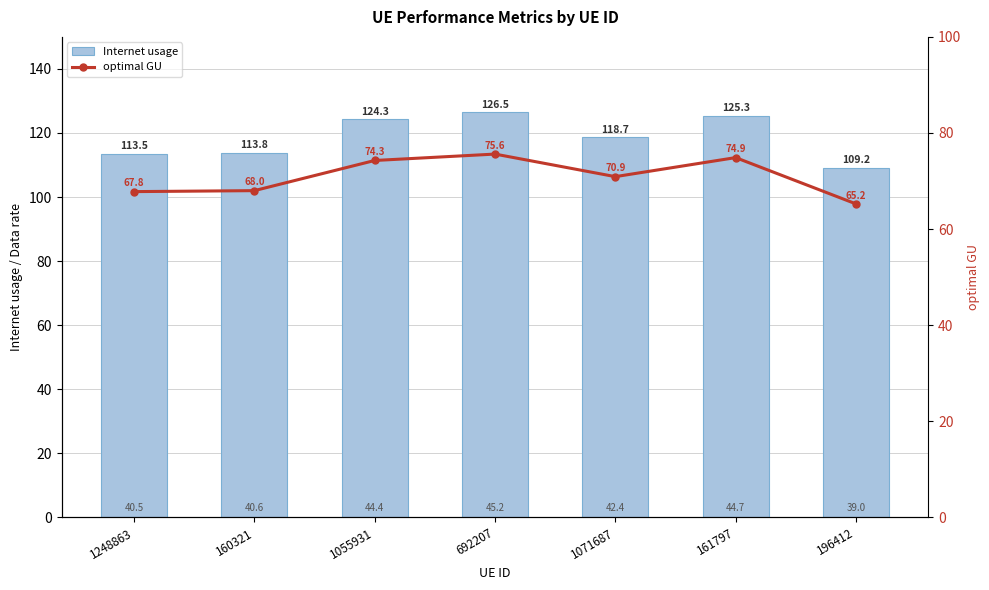

True or false: Internet usage has a value of 181.4 at 1055931.

False